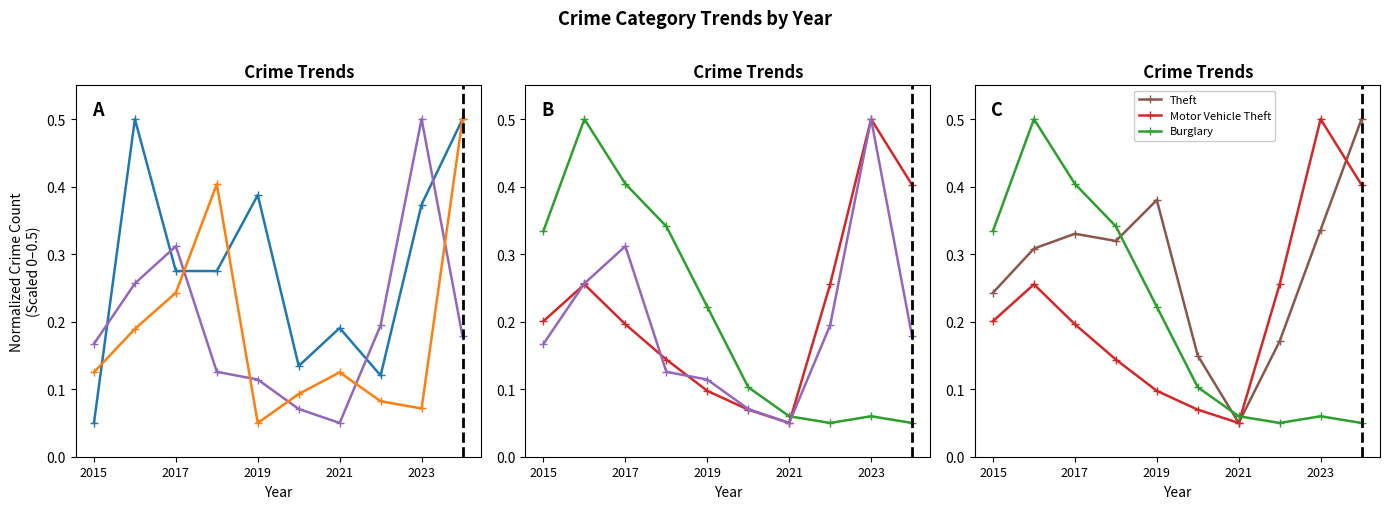

Which label corresponds to the smallest value in the chart?

2015